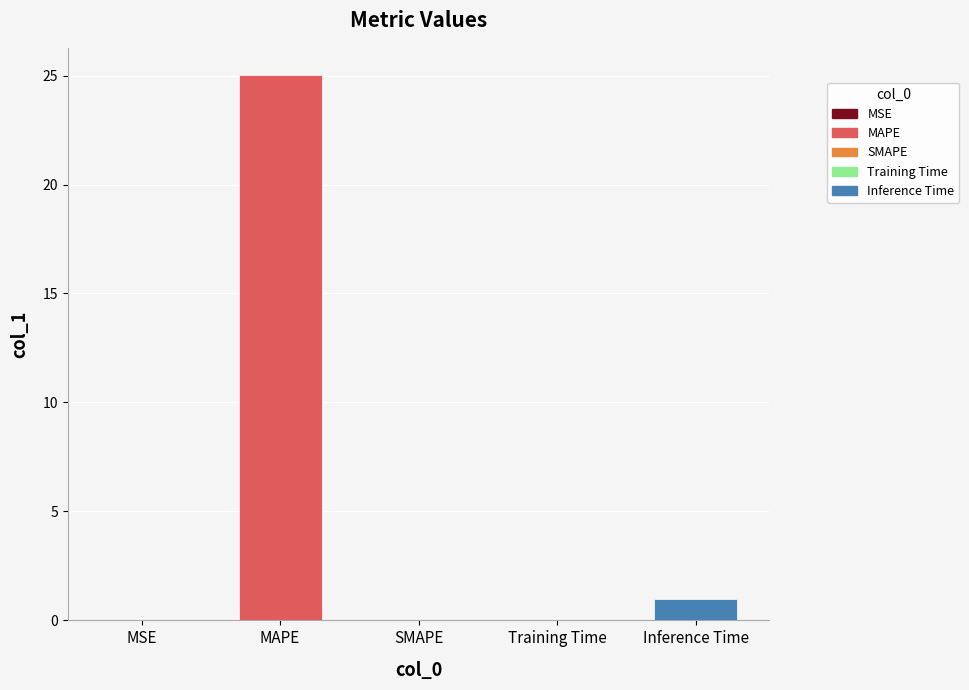

Between MAPE and SMAPE, which is larger?

MAPE